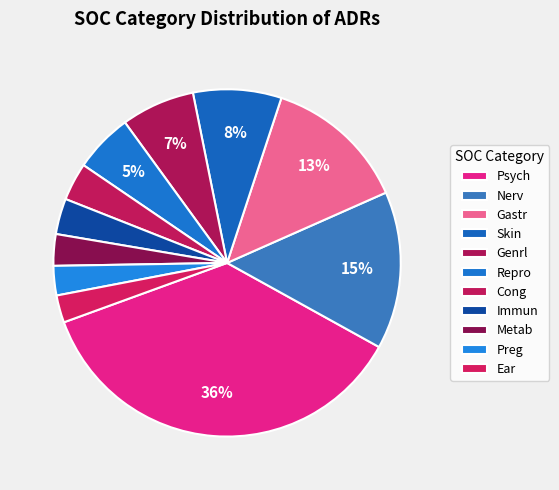

How many slices are in this pie chart?

11